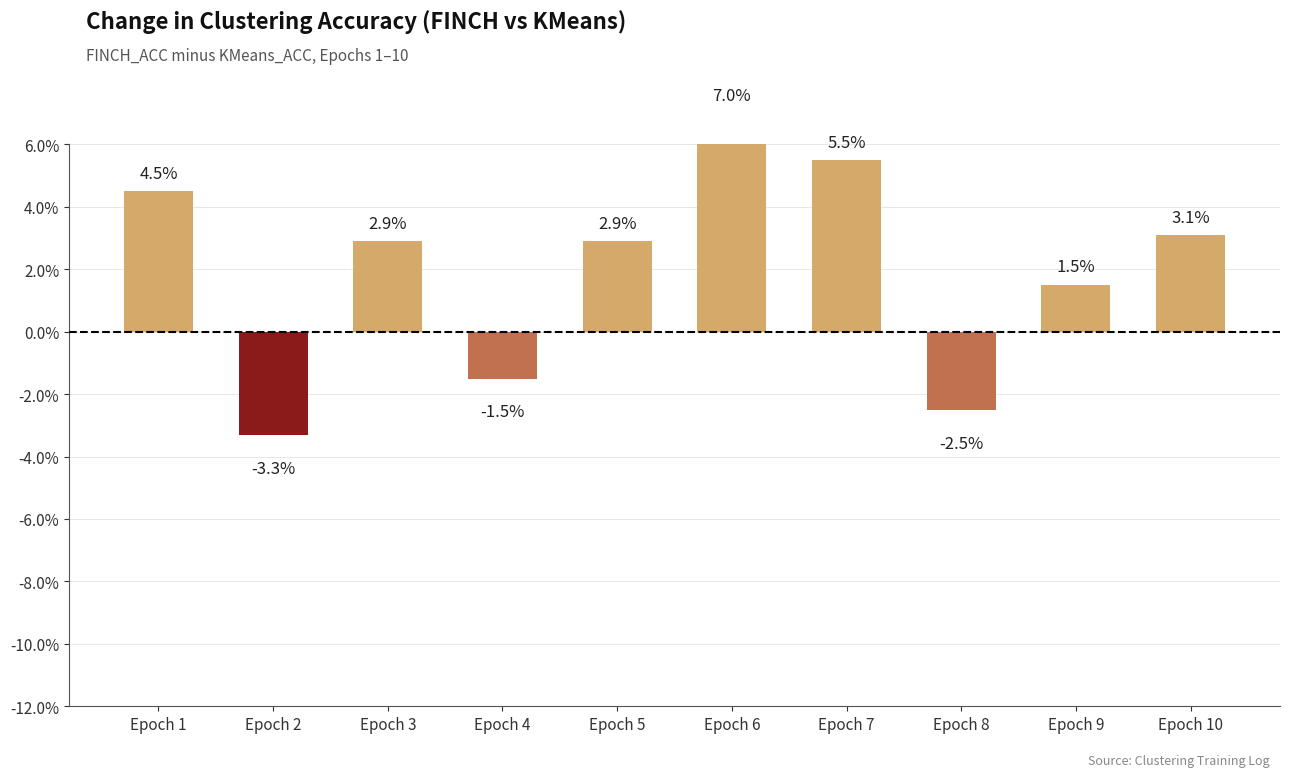

At which label does the data first exceed 0?

Epoch 1